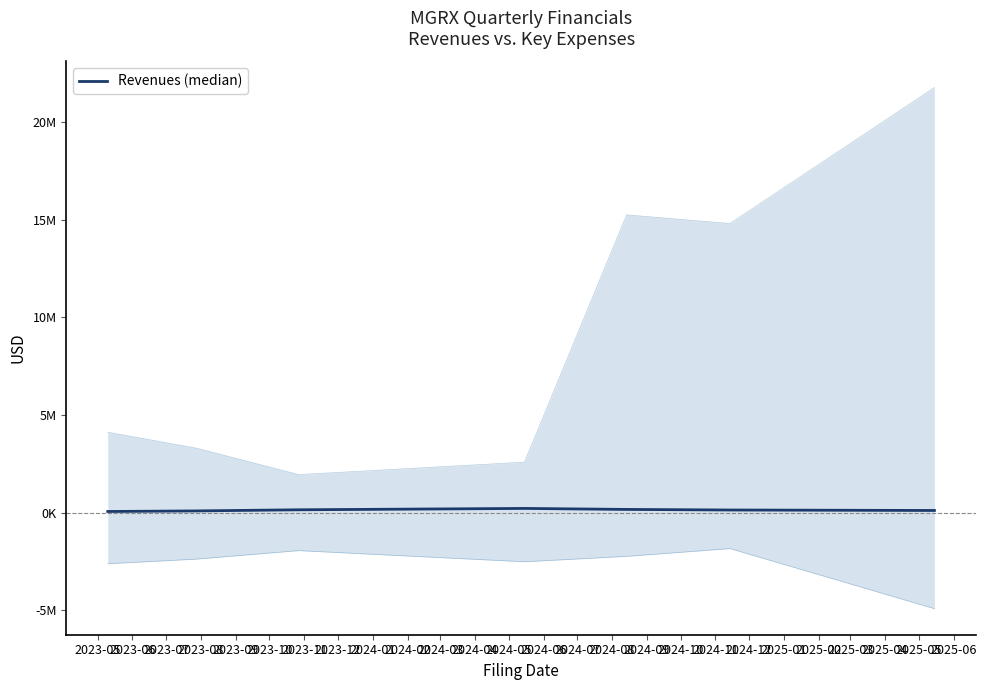

What is the difference between the maximum and minimum values?

156896